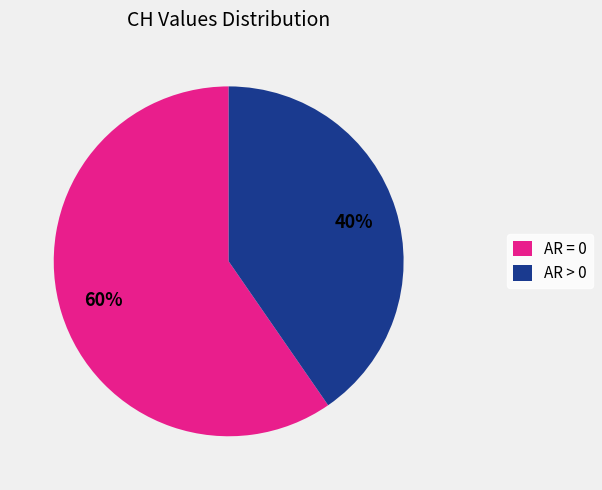

To the nearest percent, what portion does AR > 0 represent?

40%